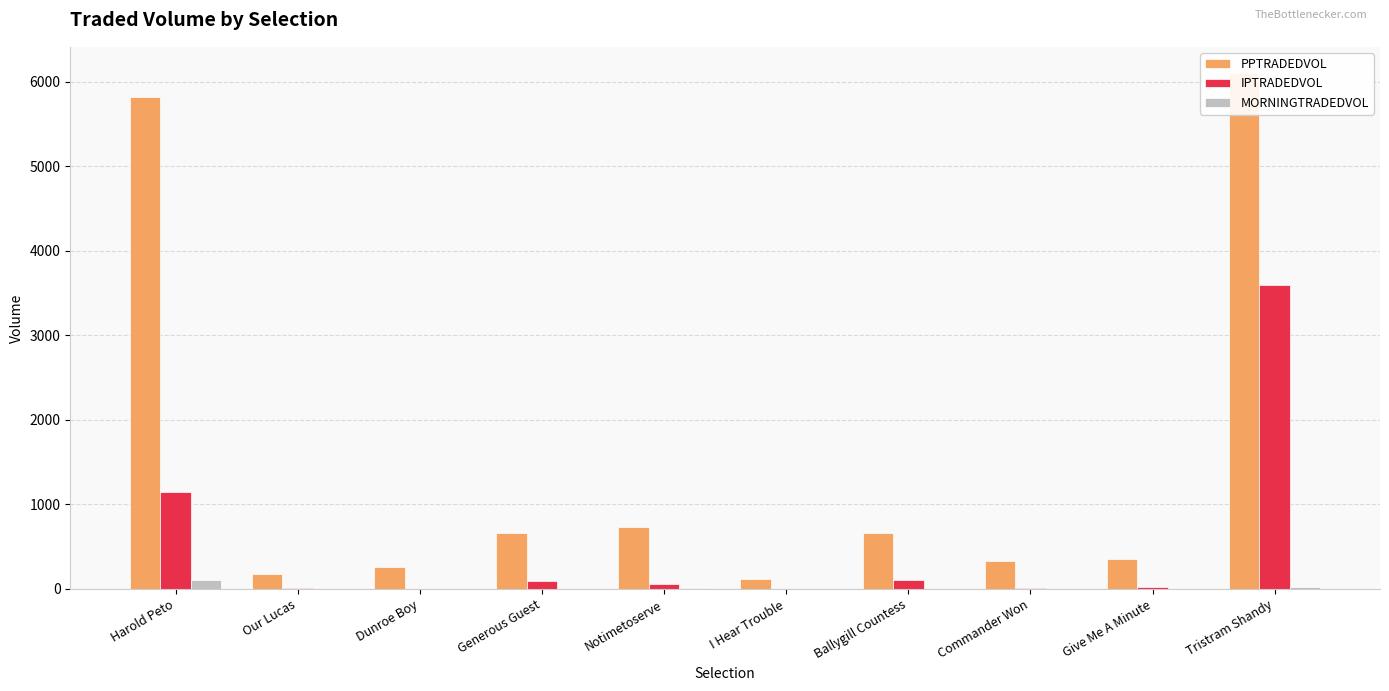

Are the bars horizontal?

No